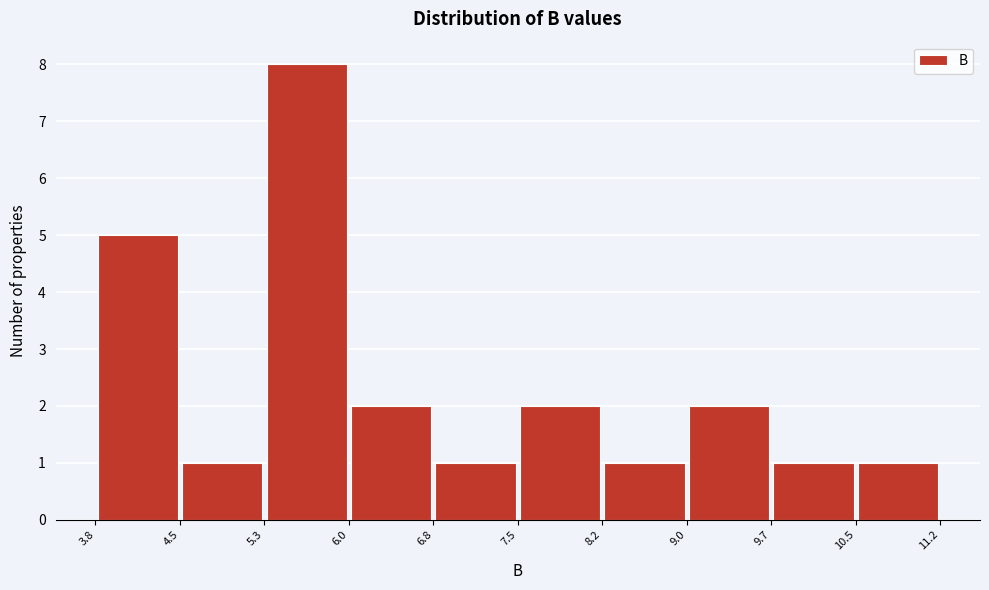

Reading left to right, list every bar in this chart as the range it spans on the x-axis followed by its height. The values are not printed on the chart, so give them approximately, as read against the axis.

3.8 to 4.5: 5
4.5 to 5.3: 1
5.3 to 6.0: 8
6.0 to 6.8: 2
6.8 to 7.5: 1
7.5 to 8.2: 2
8.2 to 9.0: 1
9.0 to 9.7: 2
9.7 to 10.5: 1
10.5 to 11.2: 1